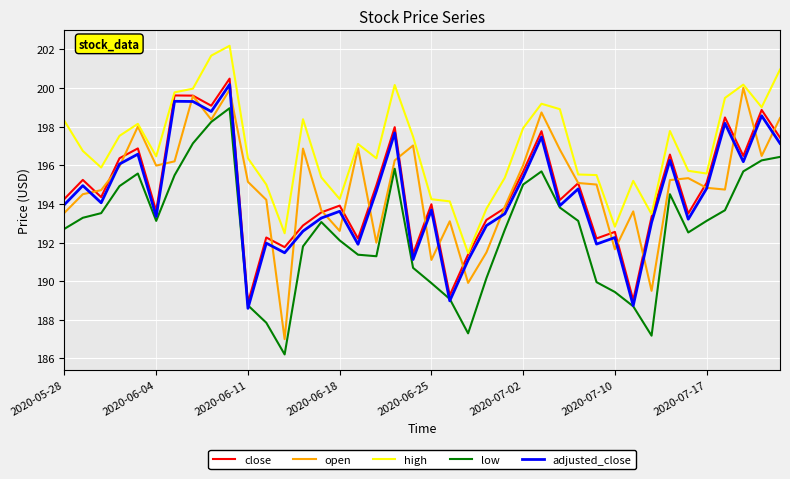

Which series has the largest range (max minus min)?

open